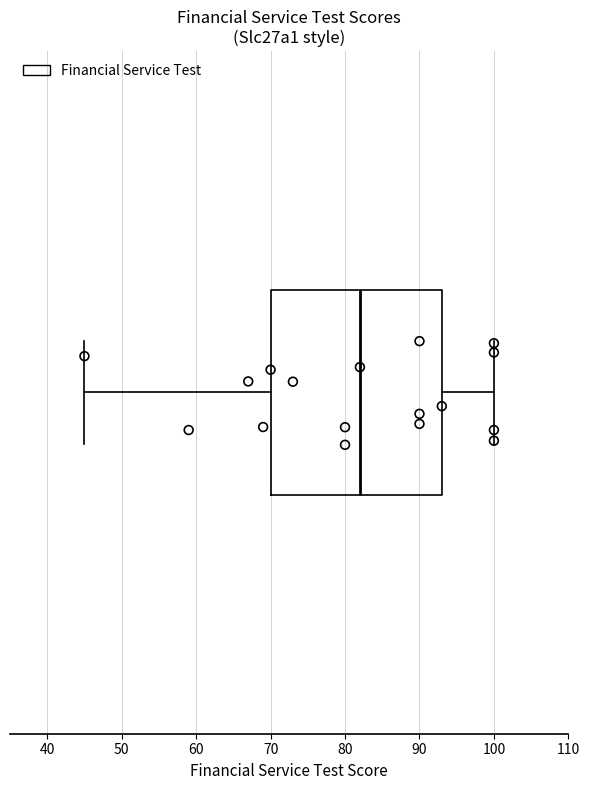

Where does the right whisker of the box end on the x-axis? The values are not printed on the chart, so give them approximately, as read against the axis.

100